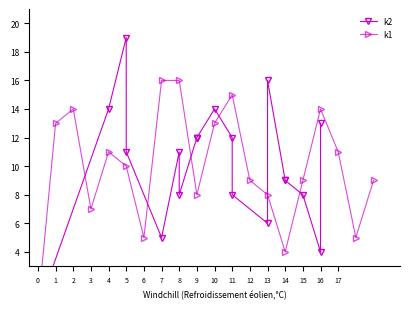

True or false: k1 has a value of 7 at 10.

False